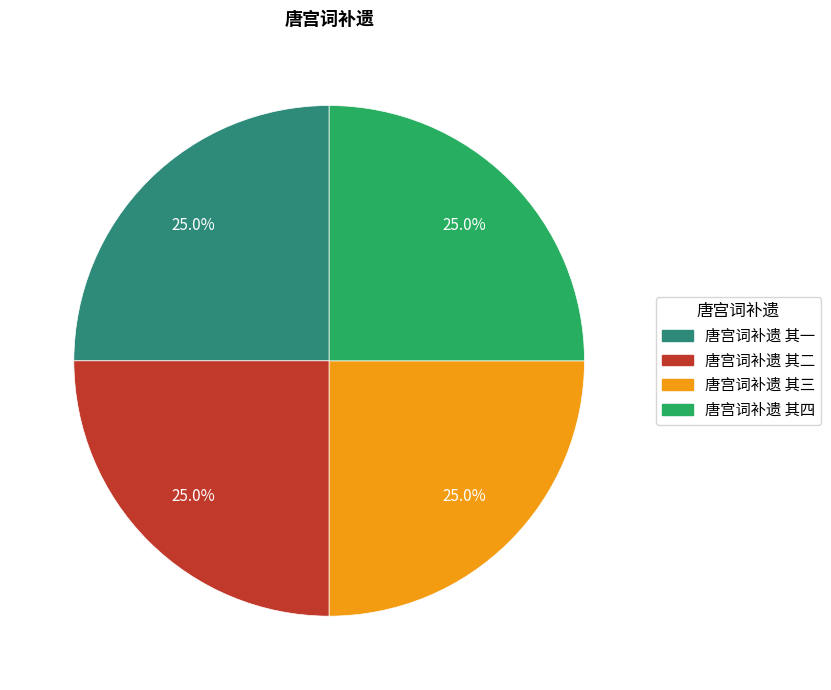

Is there any slice that represents more than half of the pie?

No